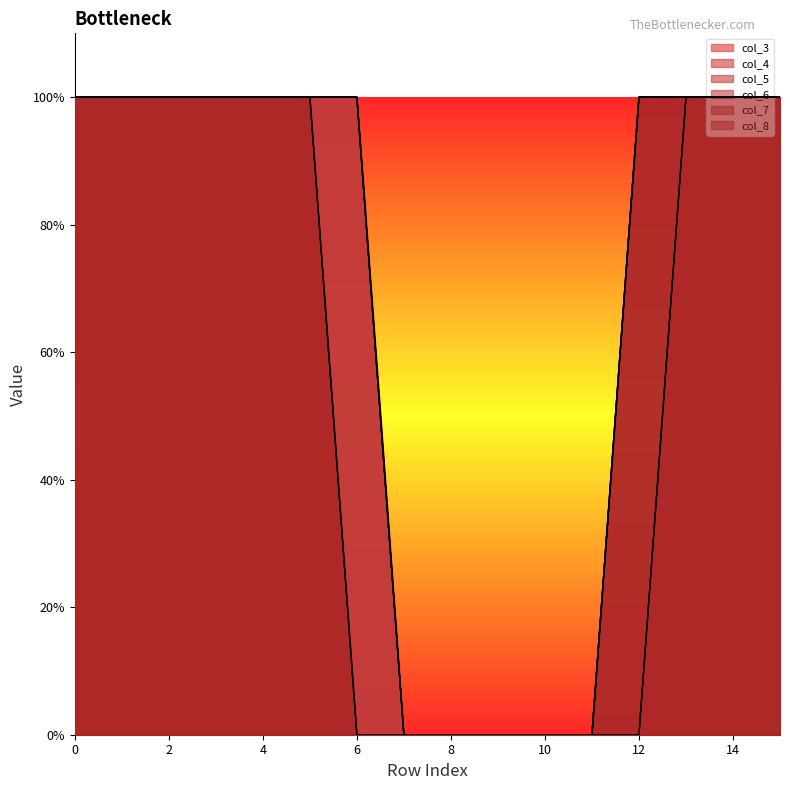

Which series changed the most between 2 and 14?

col_3